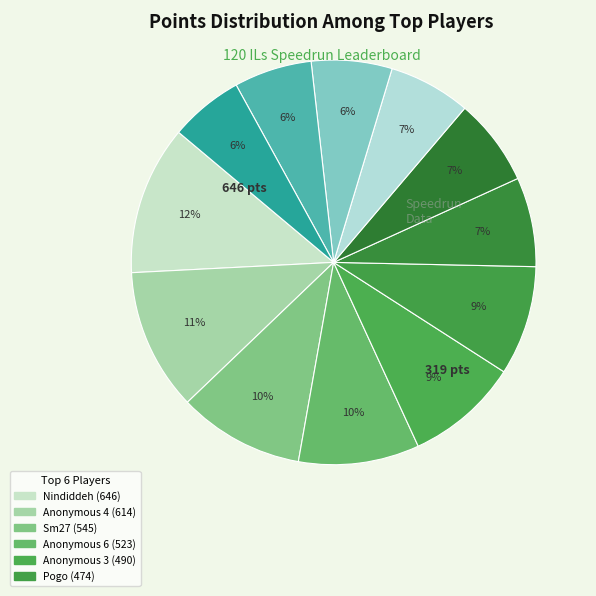

How many segments does this pie chart have?

12